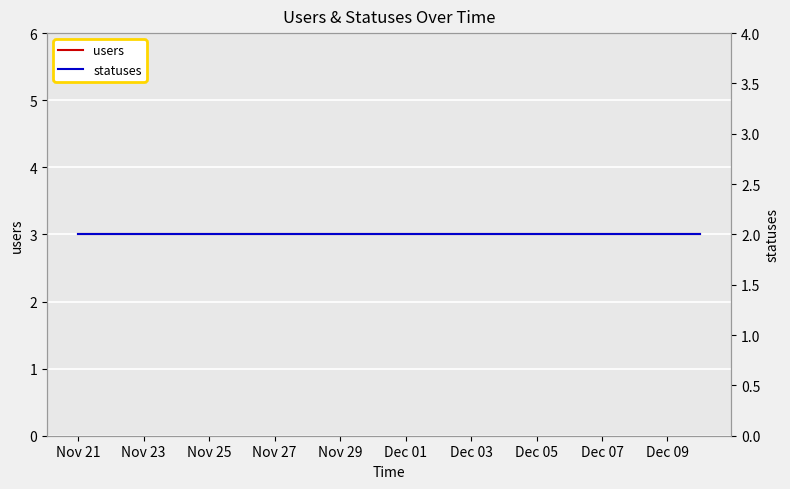

Which series has the largest total across all categories?

users